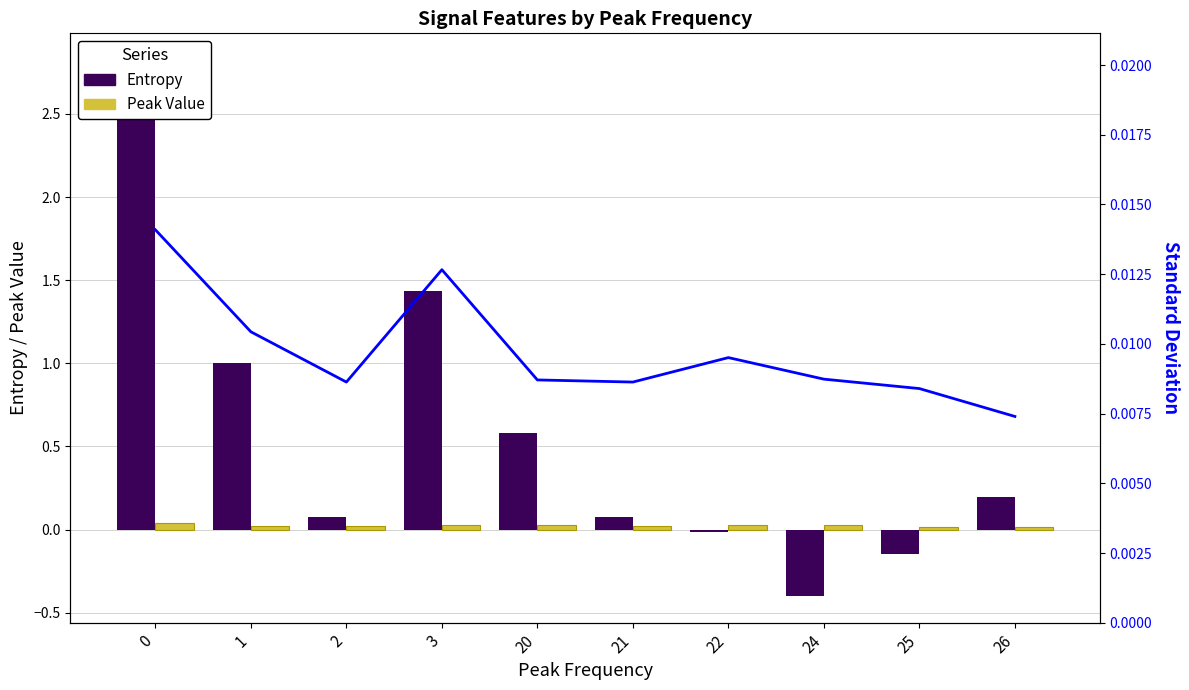

What is the difference between the second highest and second lowest values in the Entropy series?

1.6